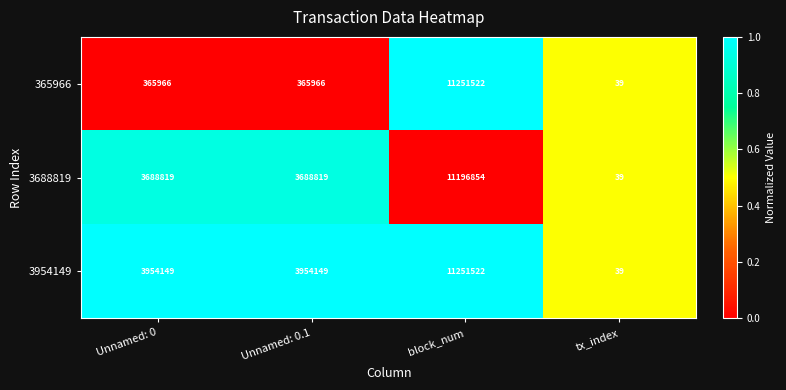

What is the sum of the 365966 values at tx_index and block_num?

11251561